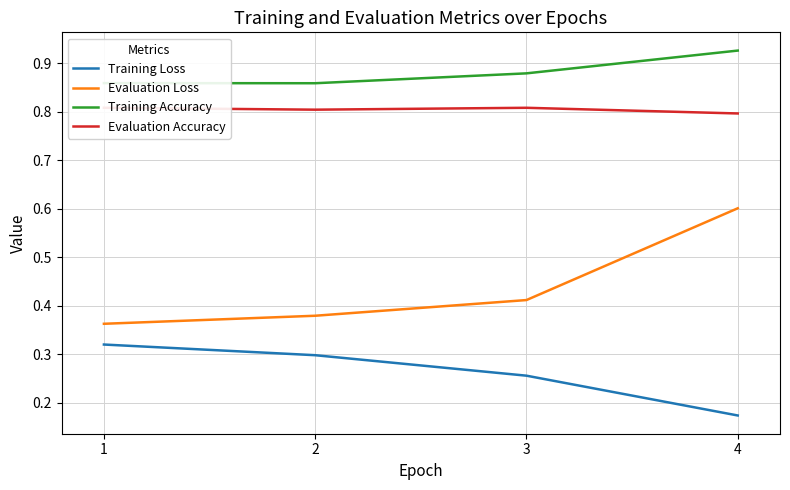

What value does the Training Loss series have at 3?

0.3